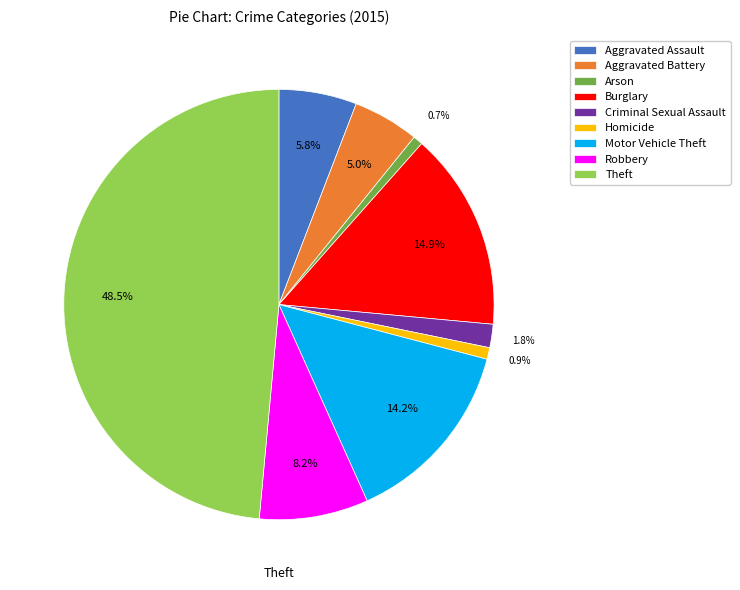

Do Arson and Criminal Sexual Assault together represent more than half of the pie?

No